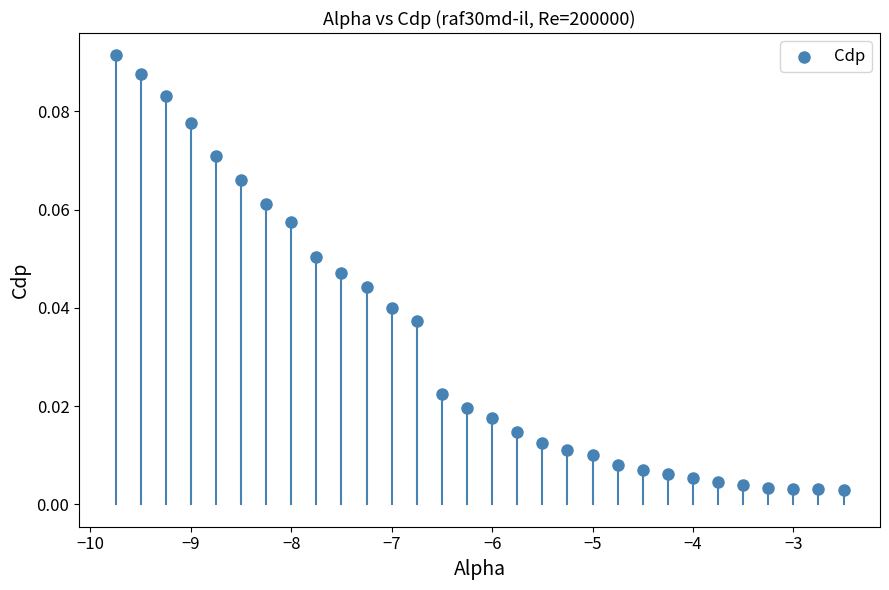

What is the range of X values (max minus min)?

7.2